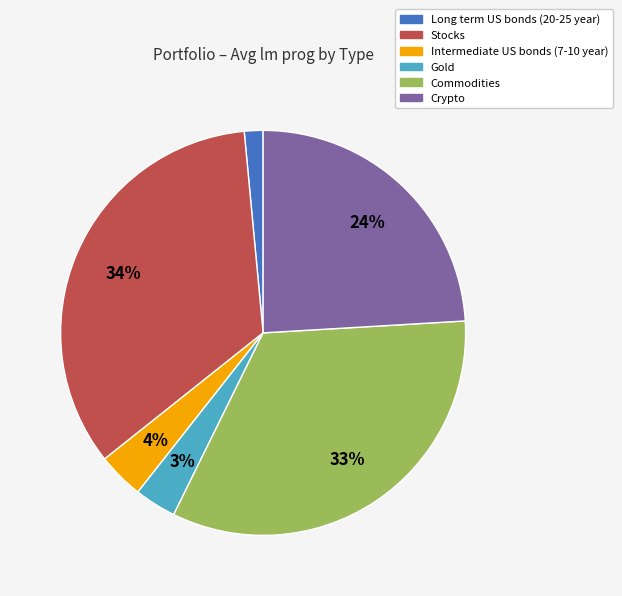

Is the sum of Crypto and Gold greater than half?

No